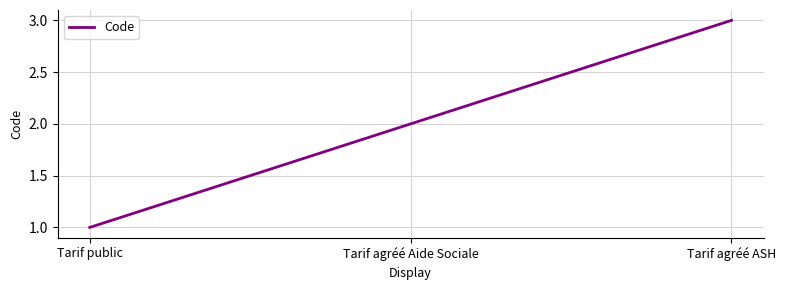

Reading left to right, list all the values displayed in this chart.

Tarif public=1	Tarif agréé Aide Sociale=2	Tarif agréé ASH=3